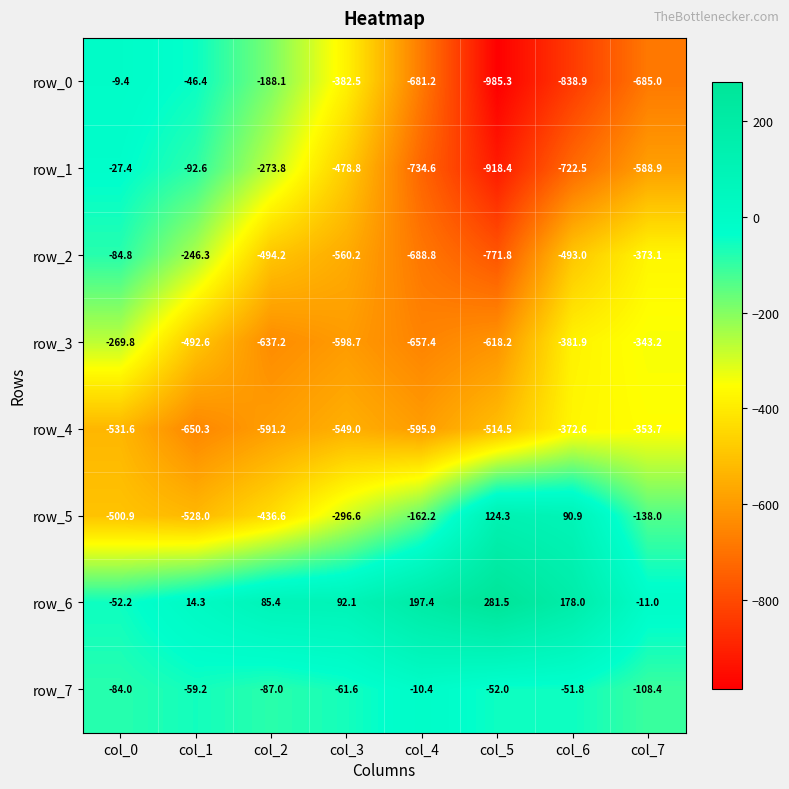

What is the sum of the row_7 values at col_0 and col_7?

-192.4